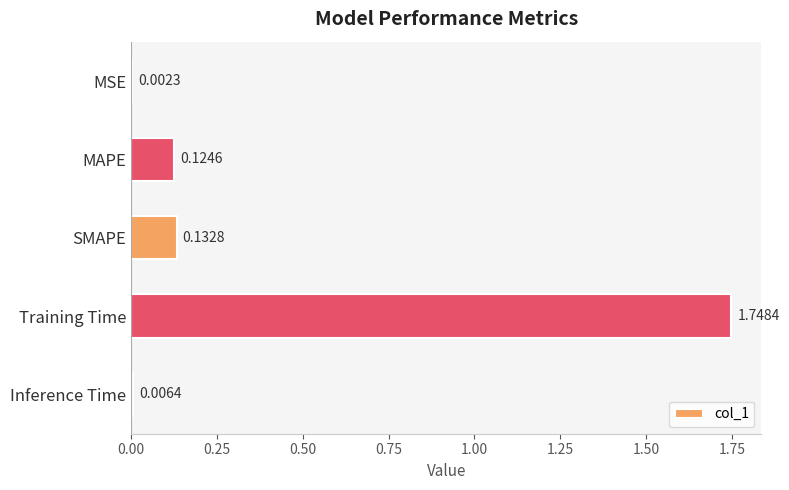

At which label is the value closest to 0?

MSE